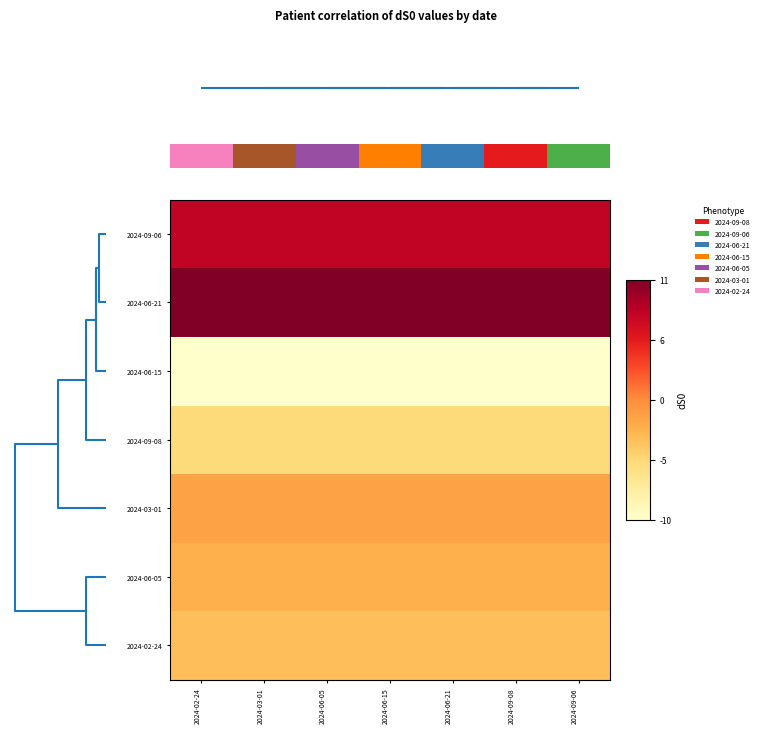

Reading left to right, transcribe all the data shown in this chart.

2024-09-06: 2024-02-24=8	2024-03-01=8	2024-06-05=8	2024-06-15=8	2024-06-21=8	2024-09-08=8	2024-09-06=8
2024-06-21: 2024-02-24=11	2024-03-01=11	2024-06-05=11	2024-06-15=11	2024-06-21=11	2024-09-08=11	2024-09-06=11
2024-06-15: 2024-02-24=-10	2024-03-01=-10	2024-06-05=-10	2024-06-15=-10	2024-06-21=-10	2024-09-08=-10	2024-09-06=-10
2024-09-08: 2024-02-24=-5	2024-03-01=-5	2024-06-05=-5	2024-06-15=-5	2024-06-21=-5	2024-09-08=-5	2024-09-06=-5
2024-03-01: 2024-02-24=-1	2024-03-01=-1	2024-06-05=-1	2024-06-15=-1	2024-06-21=-1	2024-09-08=-1	2024-09-06=-1
2024-06-05: 2024-02-24=-2	2024-03-01=-2	2024-06-05=-2	2024-06-15=-2	2024-06-21=-2	2024-09-08=-2	2024-09-06=-2
2024-02-24: 2024-02-24=-3	2024-03-01=-3	2024-06-05=-3	2024-06-15=-3	2024-06-21=-3	2024-09-08=-3	2024-09-06=-3